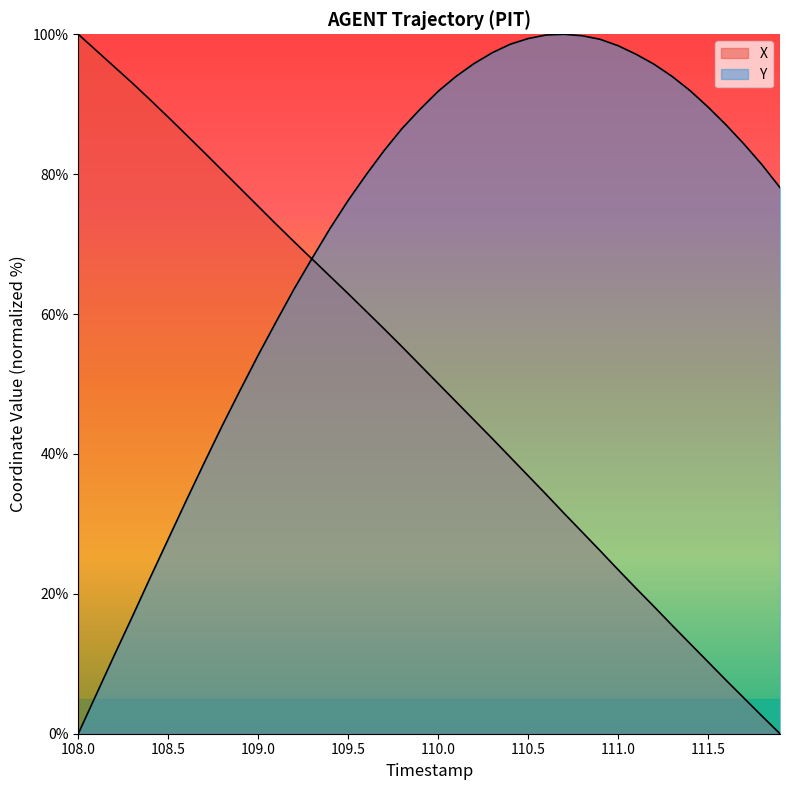

The value of Y at 27 is 22.3. True or false?

False